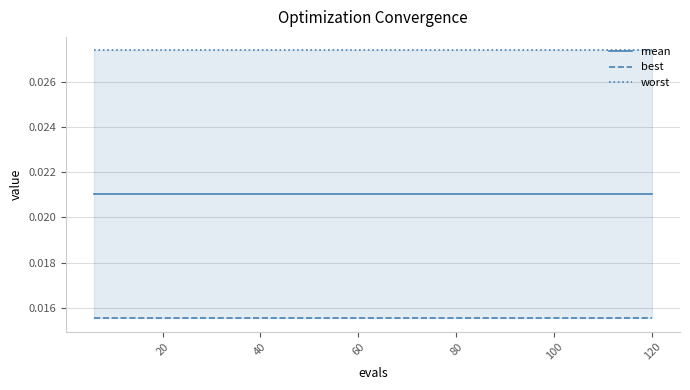

True or false: best has a value of 0.0 at 60.

False